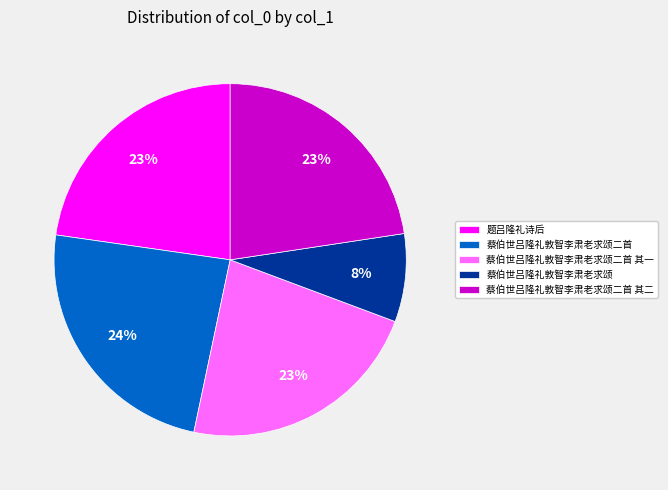

Does 蔡伯世吕隆礼敦智李肃老求颂二首 其一 account for over 50% of the chart?

No